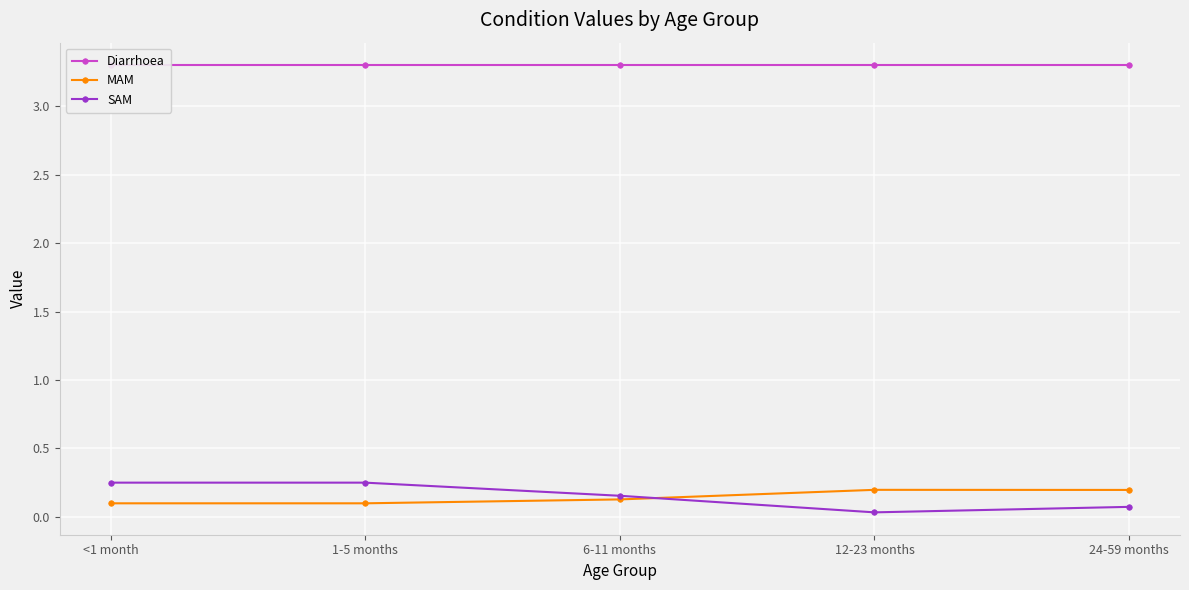

True or false: MAM has more than 0 interior local peaks.

True